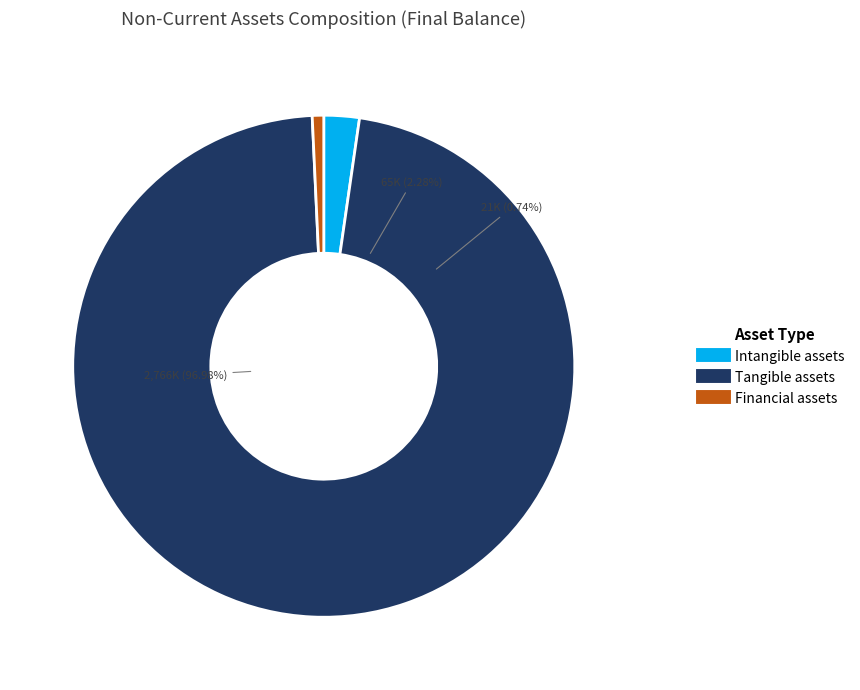

What is the majority slice?

Tangible assets